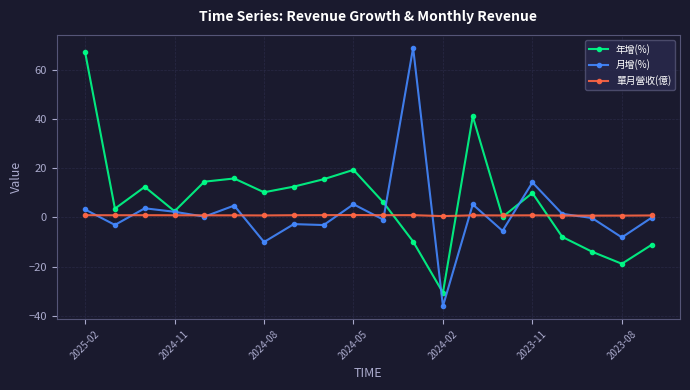

What is the minimum value shown in the chart?

-36.0